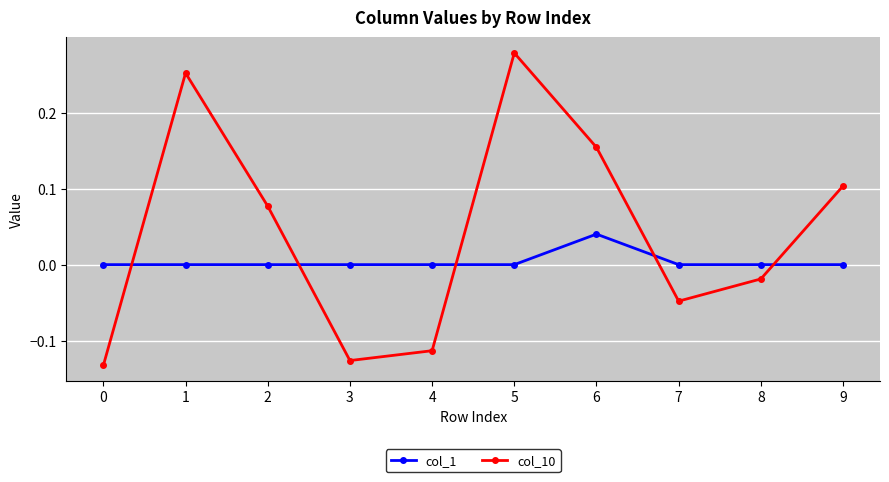

At which label does col_10 reach its peak?

5